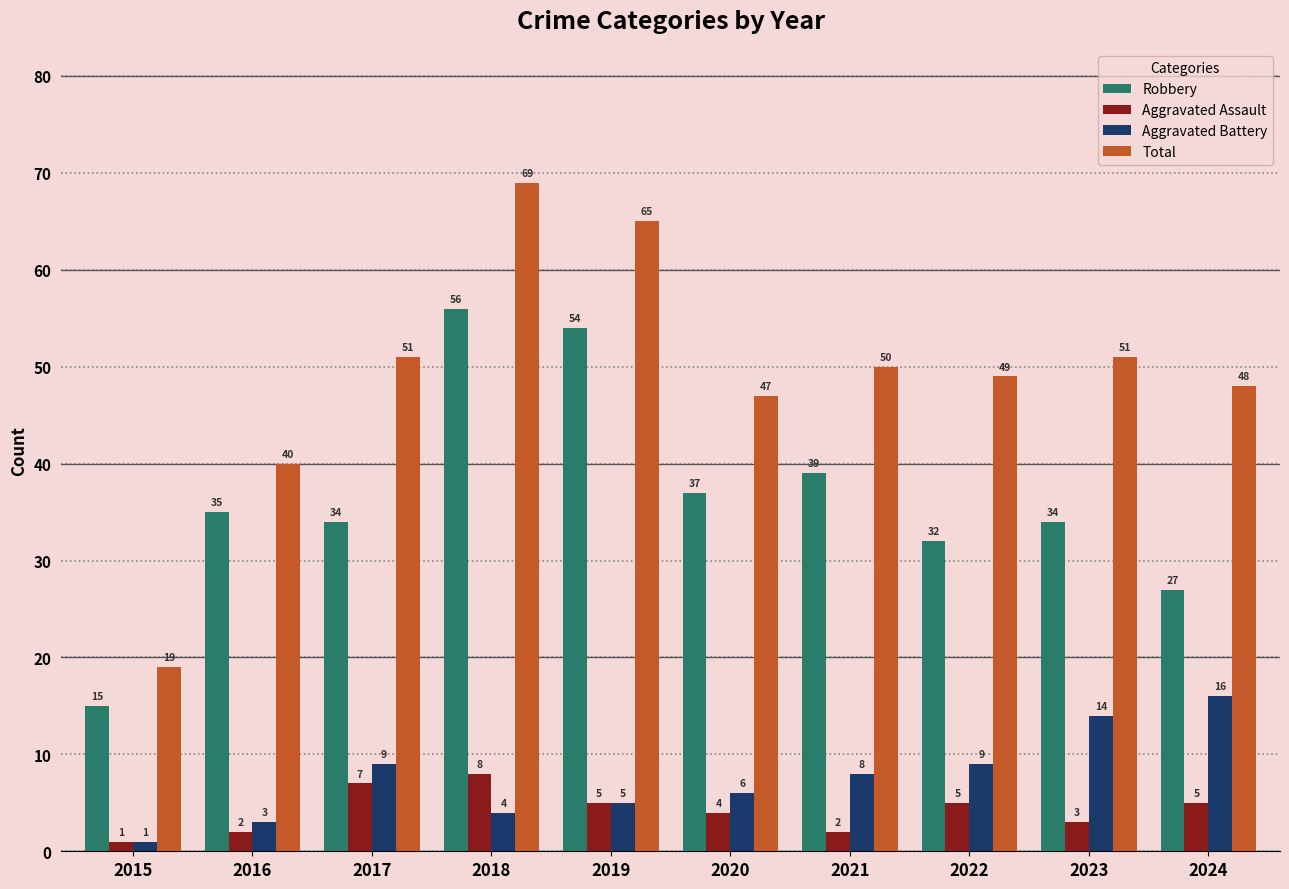

List the series in order of their peak value, lowest first.

Aggravated Assault, Aggravated Battery, Robbery, Total